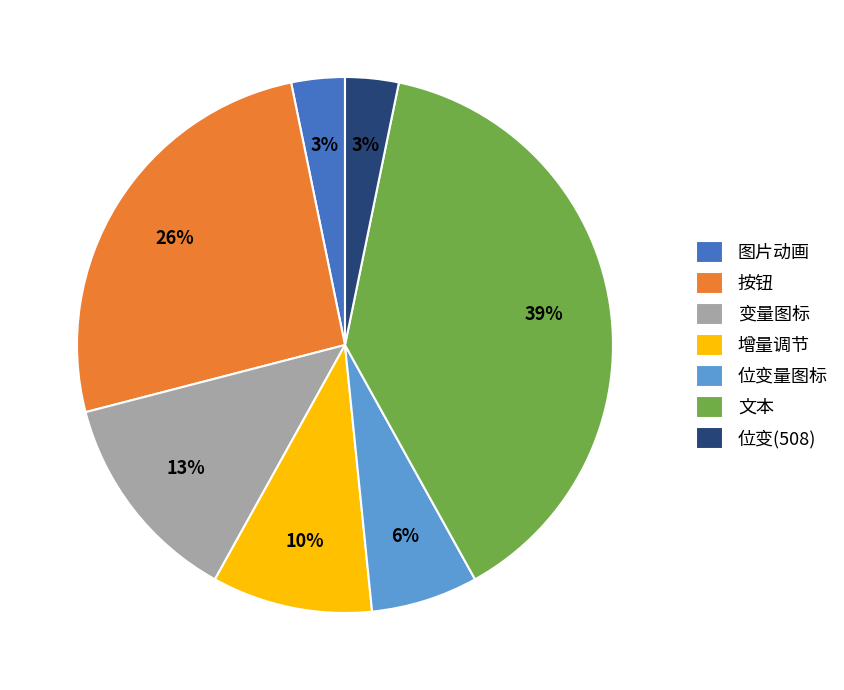

The 图片动画 slice represents 3% of the pie. True or false?

True